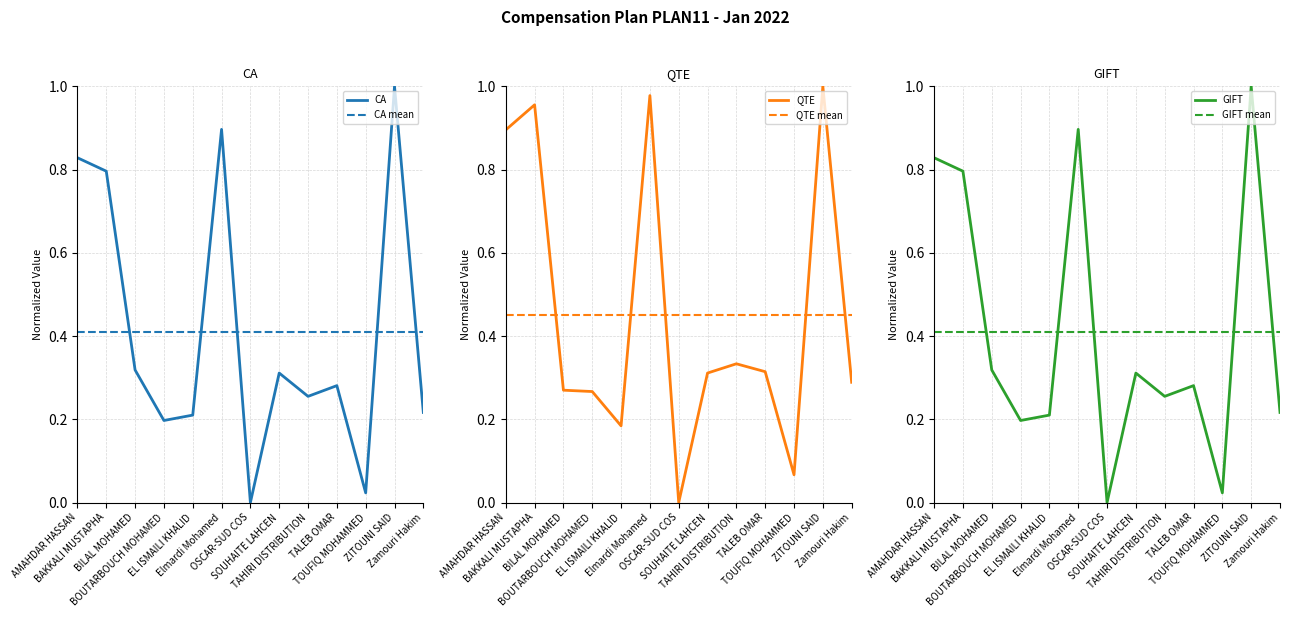

True or false: GIFT and QTE intersect in this chart.

True